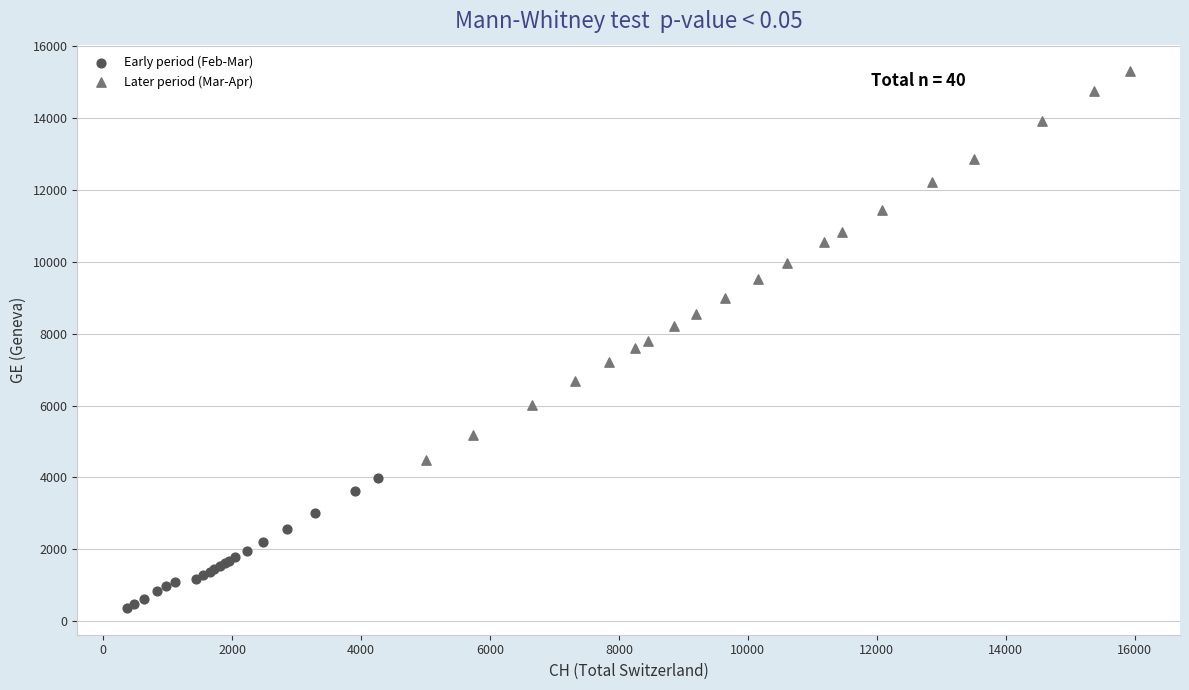

Which series contains the highest Y value?

Later period (Mar-Apr)